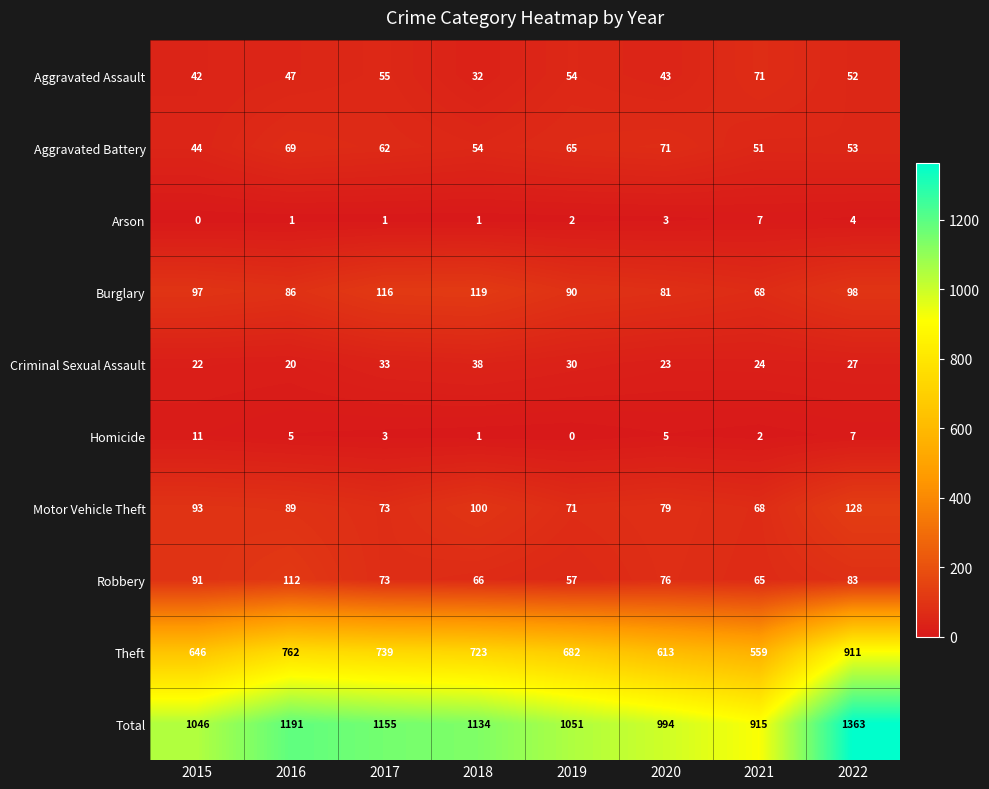

What is the difference between the maximum and minimum values in the Aggravated Battery series?

27